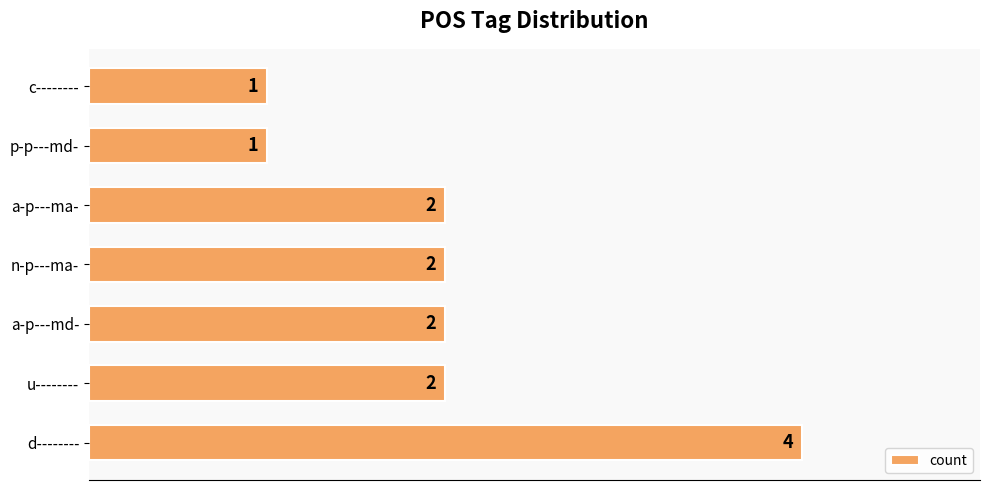

What is the minimum value shown in the chart?

1